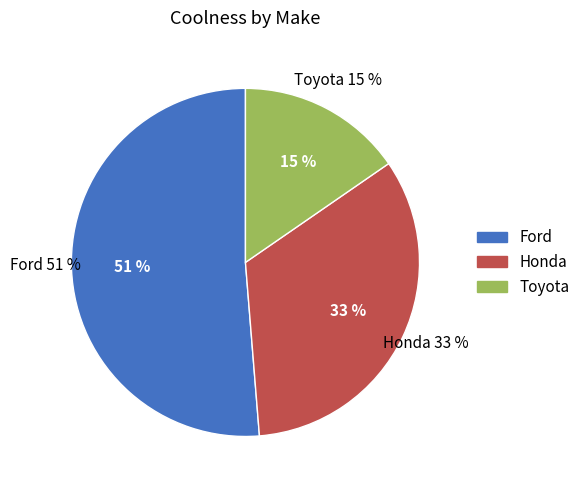

Rank the categories by value from lowest to highest.

Toyota, Honda, Ford